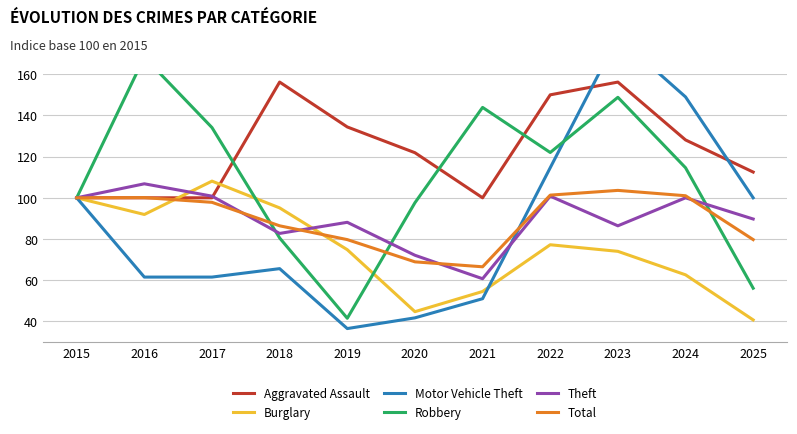

Between which two adjacent categories do Burglary and Robbery first intersect?

2017 and 2018